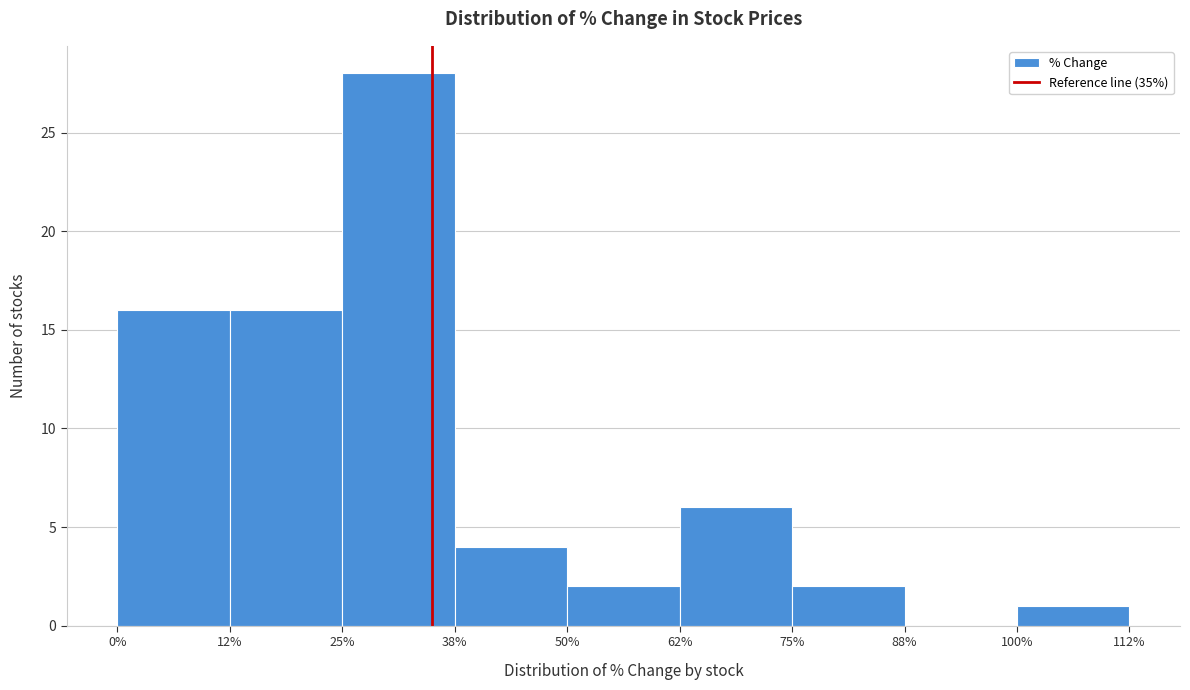

Reading left to right, list every bar in this chart as the range it spans on the x-axis followed by its height. The values are not printed on the chart, so give them approximately, as read against the axis.

0% to 12%: 16
12% to 25%: 16
25% to 38%: 28
38% to 50%: 4
50% to 62%: 2
62% to 75%: 6
75% to 88%: 2
88% to 100%: 0
100% to 112%: 1